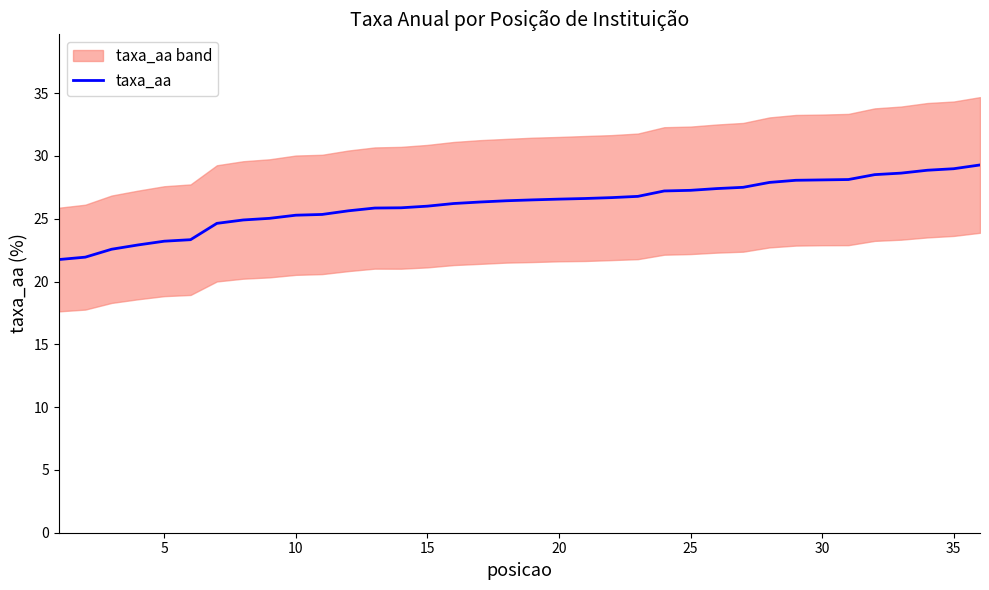

How many data points are less than 26?

14